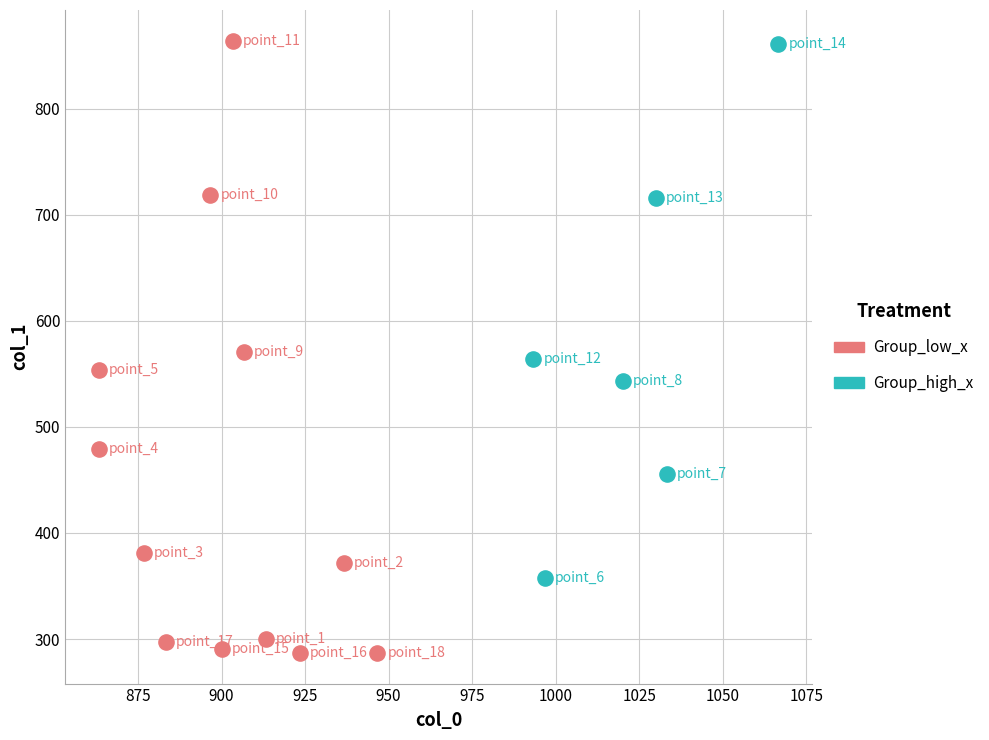

Which series contains the lowest Y value?

Group_low_x